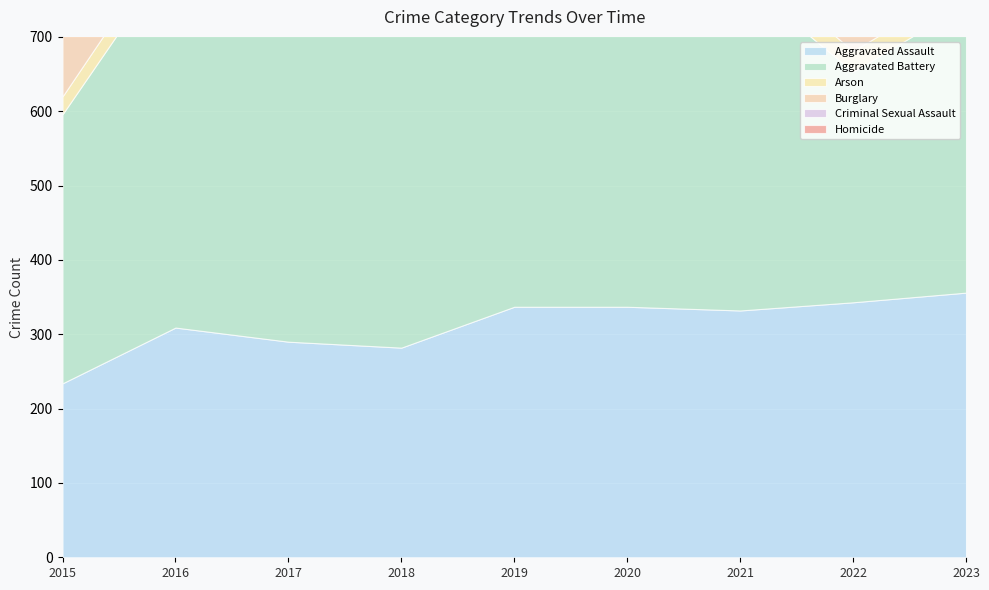

Reading left to right, what are all the values shown in this chart?

Aggravated Assault: 2015=234	2016=309	2017=290	2018=282	2019=337	2020=337	2021=332	2022=343	2023=356
Aggravated Battery: 2015=362	2016=508	2017=465	2018=435	2019=427	2020=481	2021=447	2022=310	2023=388
Arson: 2015=24	2016=28	2017=19	2018=27	2019=27	2020=41	2021=30	2022=28	2023=28
Burglary: 2015=302	2016=331	2017=355	2018=335	2019=283	2020=279	2021=192	2022=192	2023=157
Criminal Sexual Assault: 2015=84	2016=65	2017=74	2018=92	2019=80	2020=64	2021=58	2022=66	2023=72
Homicide: 2015=32	2016=60	2017=57	2018=44	2019=40	2020=55	2021=50	2022=32	2023=35